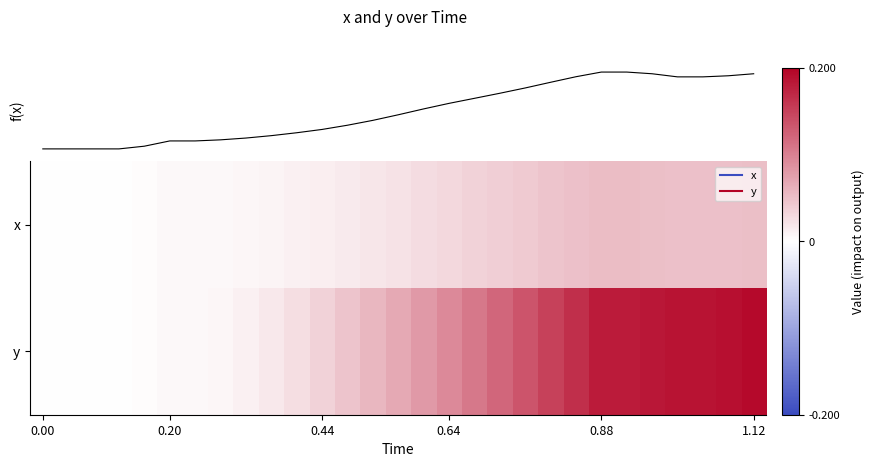

What is the total value across all series at 1.12?

0.3